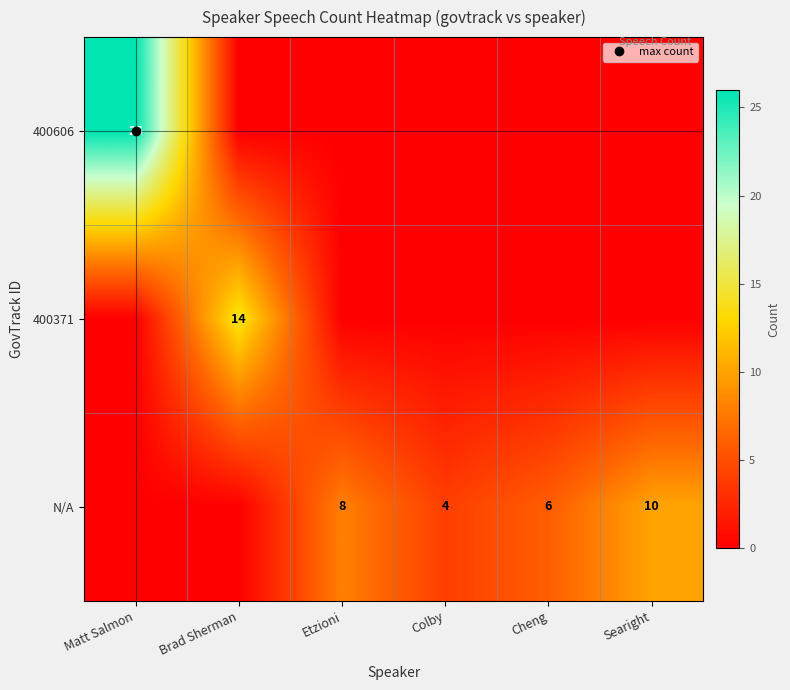

Between Searight and Etzioni, which is larger?

Searight